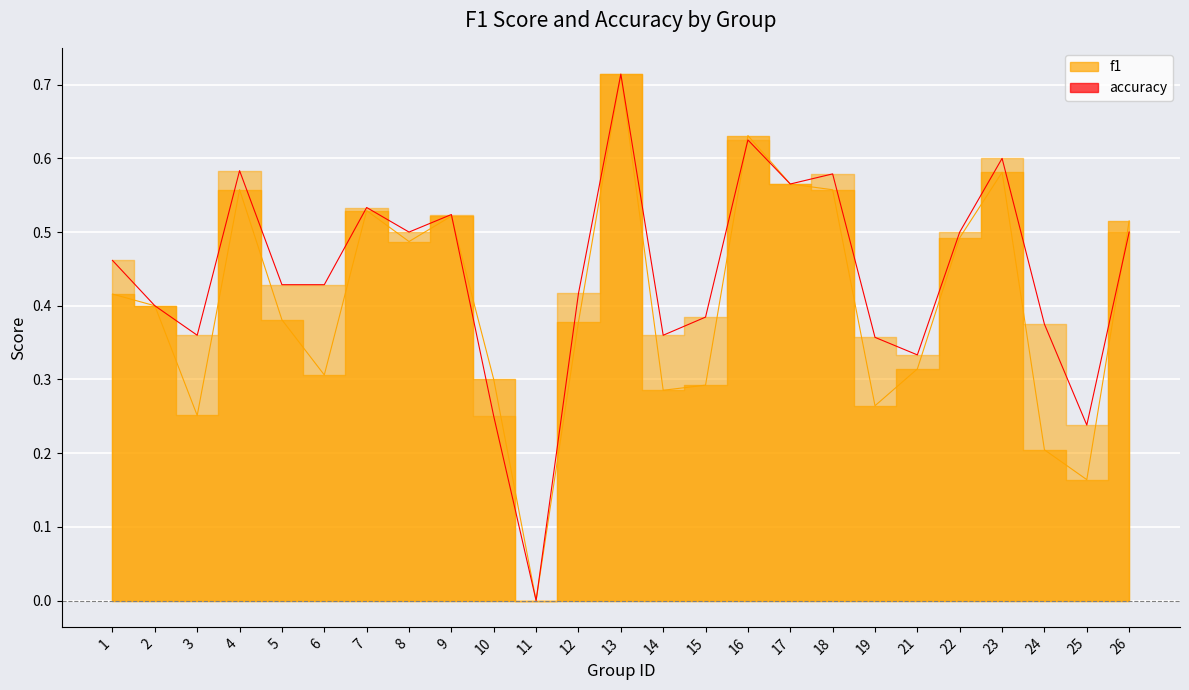

In f1, how many points are lower than both neighbors (excluding endpoints)?

7